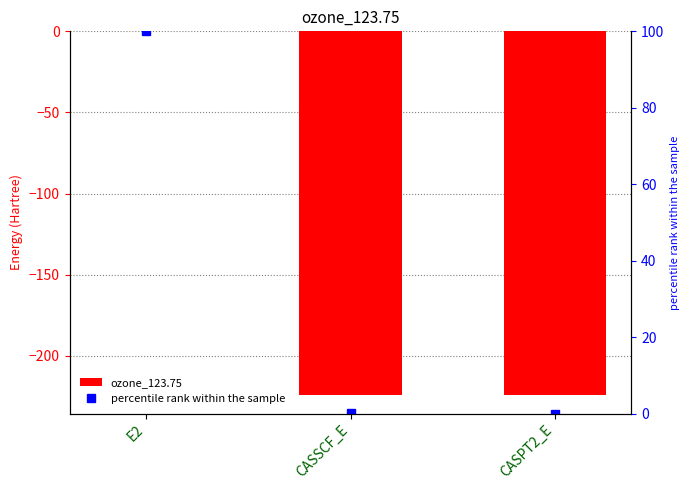

What value does the ozone_123.75 series have at CASPT2_E?

-224.5